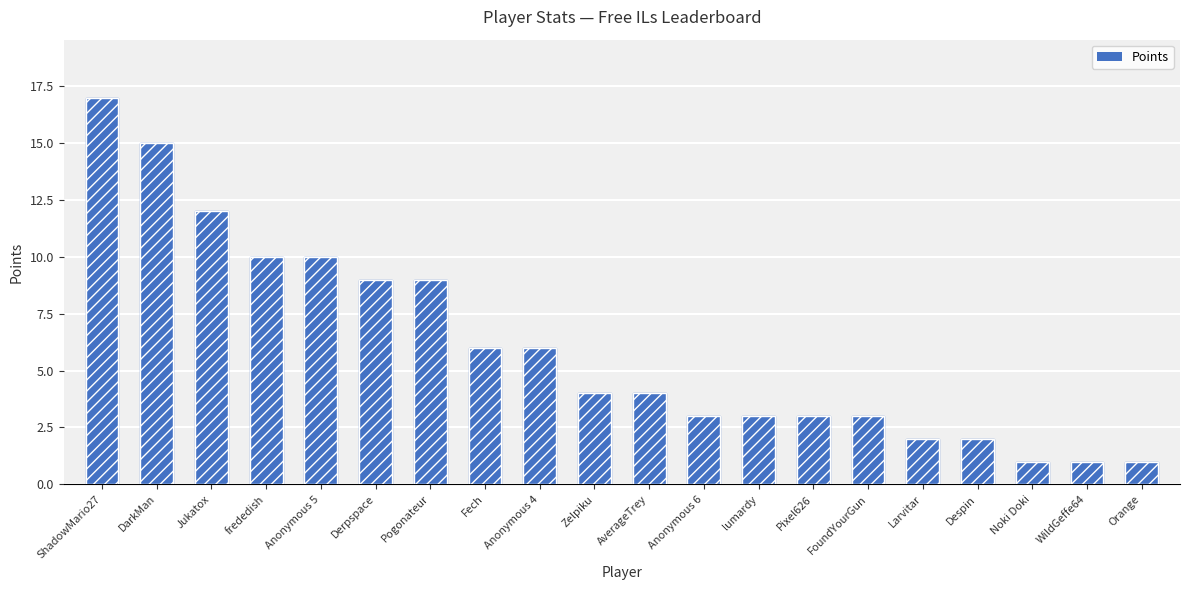

The value at Pogonateur is 9. True or false?

True